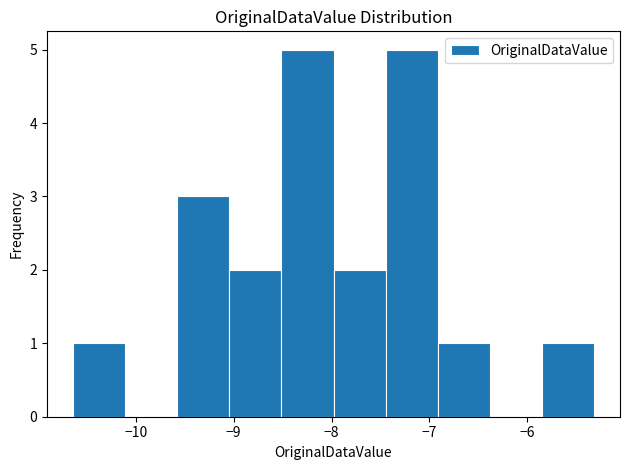

Reading left to right, list every bar in this chart as the range it spans on the x-axis followed by its height. Neither the bar edges nor the heights are printed on the chart, so give them approximately, as read against the axes.

-10.6 to -10.1: 1
-10.1 to -9.6: 0
-9.6 to -9.0: 3
-9.0 to -8.5: 2
-8.5 to -8.0: 5
-8.0 to -7.4: 2
-7.4 to -6.9: 5
-6.9 to -6.4: 1
-6.4 to -5.9: 0
-5.9 to -5.3: 1